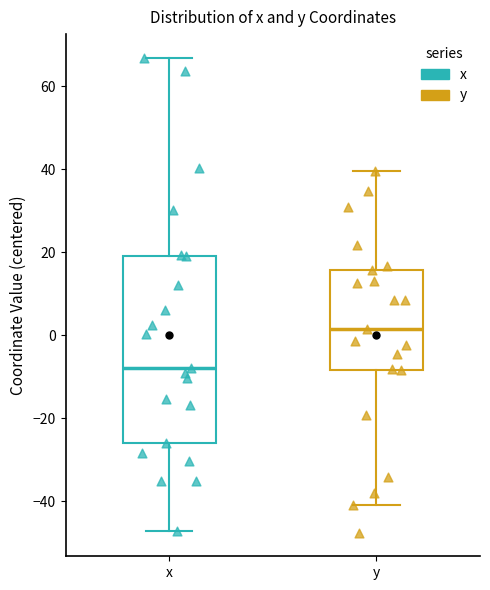

Which box is the tallest, from its lower edge to its upper edge?

x